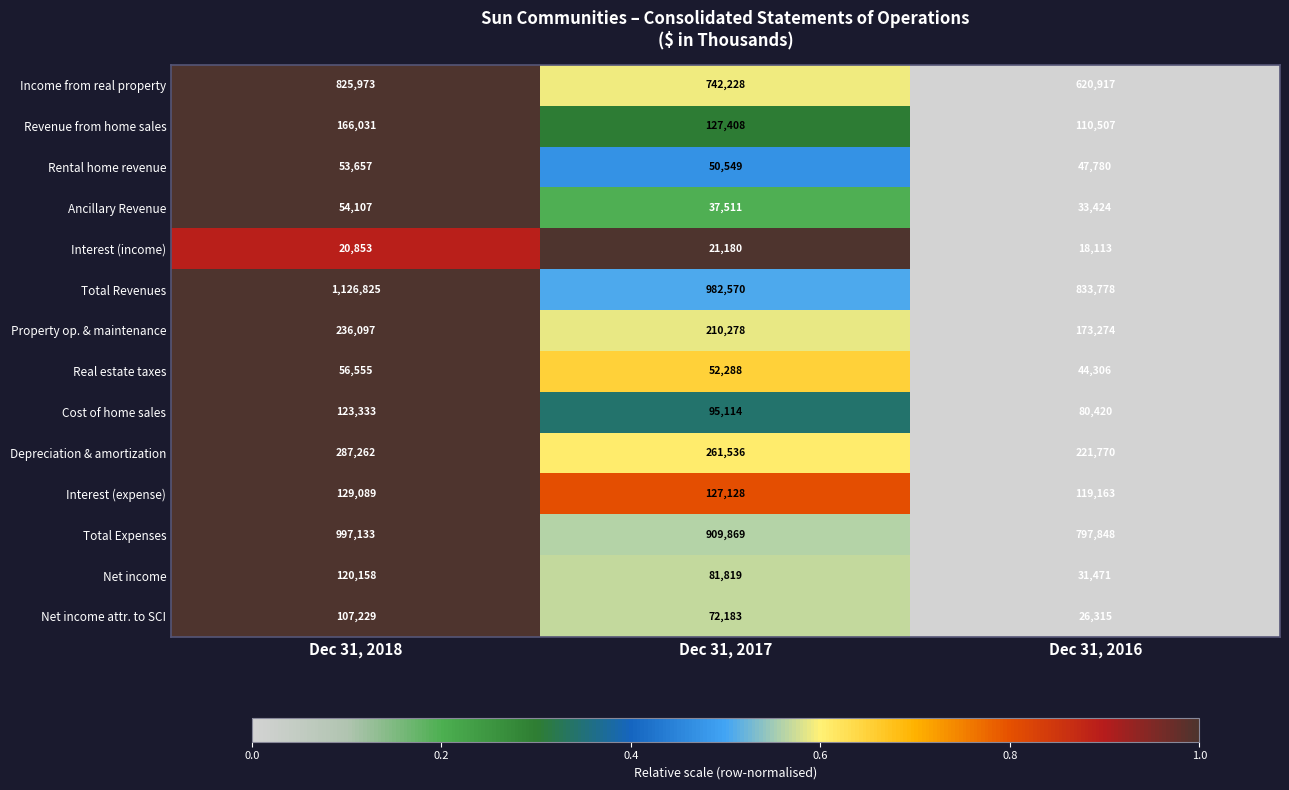

The value of Cost of home sales at Dec 31, 2018 is 48982. True or false?

False